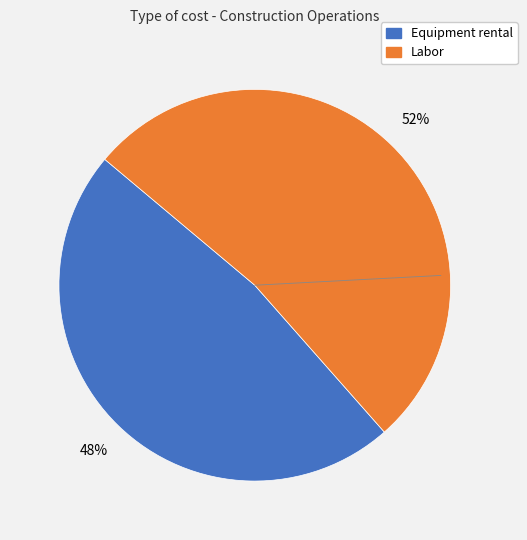

How many slices are in this pie chart?

2